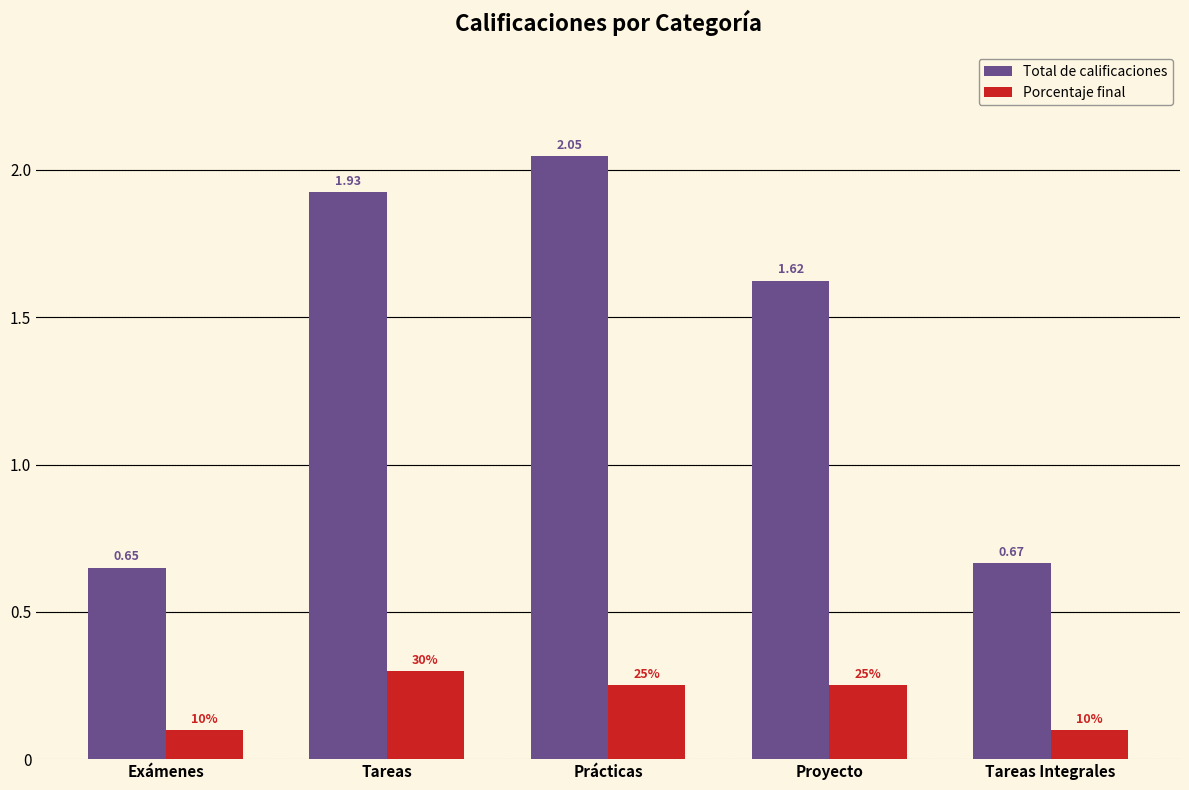

Which category has the highest value across all series?

Prácticas